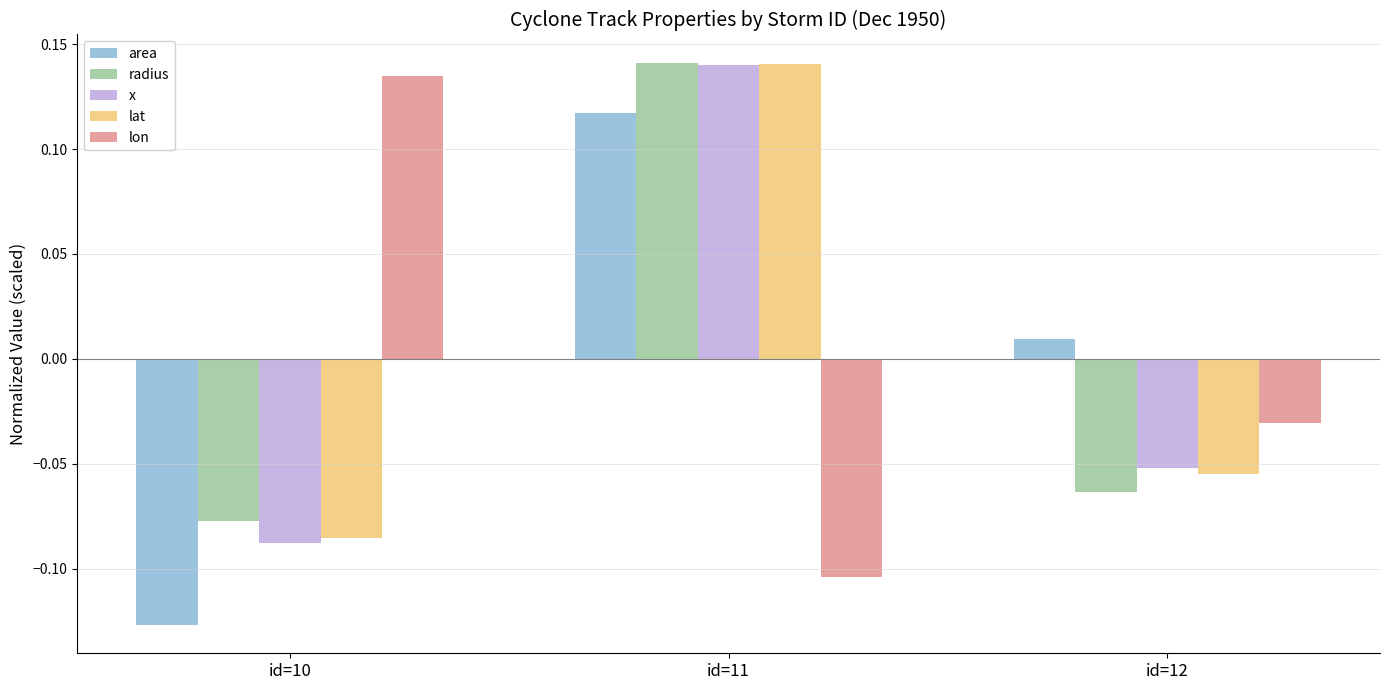

Where is x nearest to the value 0?

id=12